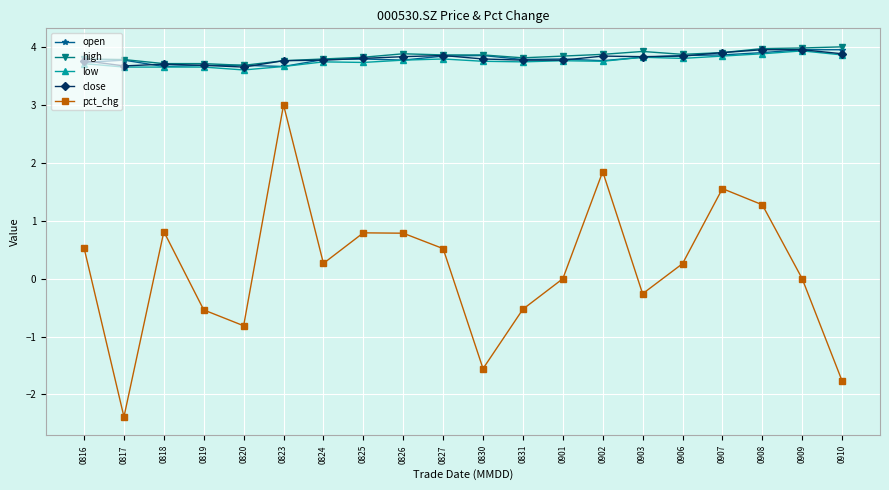

What is the sum of the pct_chg values at 0831 and 0819?

-1.1